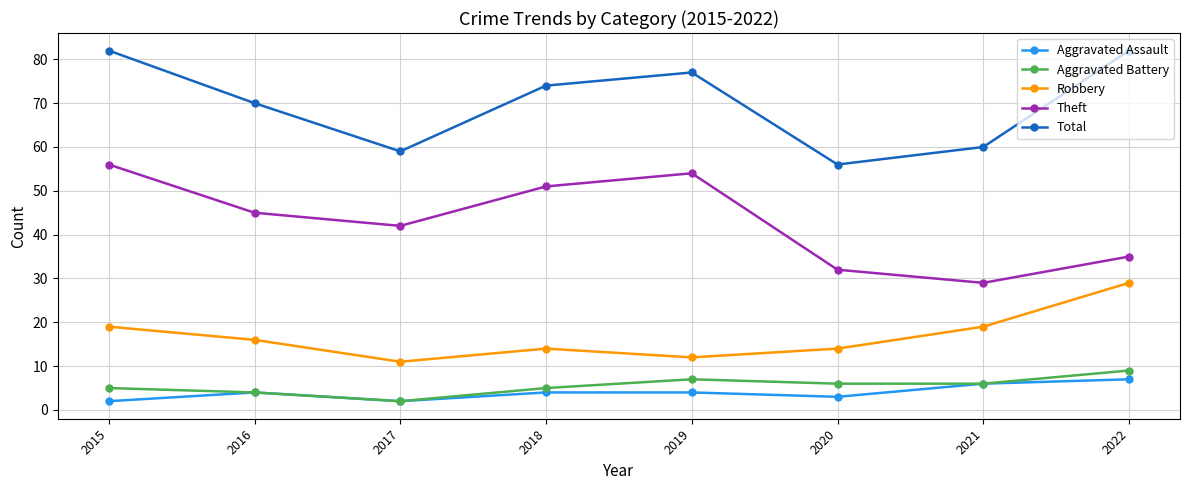

Reading left to right, list all the values displayed in this chart.

Aggravated Assault: 2	4	2	4	4	3	6	7
Aggravated Battery: 5	4	2	5	7	6	6	9
Robbery: 19	16	11	14	12	14	19	29
Theft: 56	45	42	51	54	32	29	35
Total: 82	70	59	74	77	56	60	82